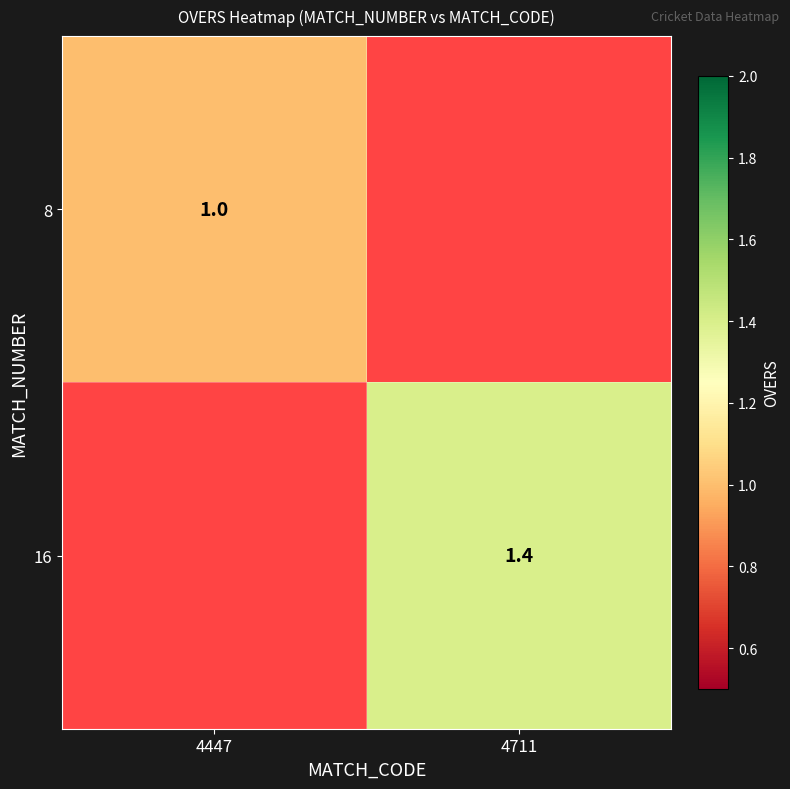

How many series are shown in this chart?

2